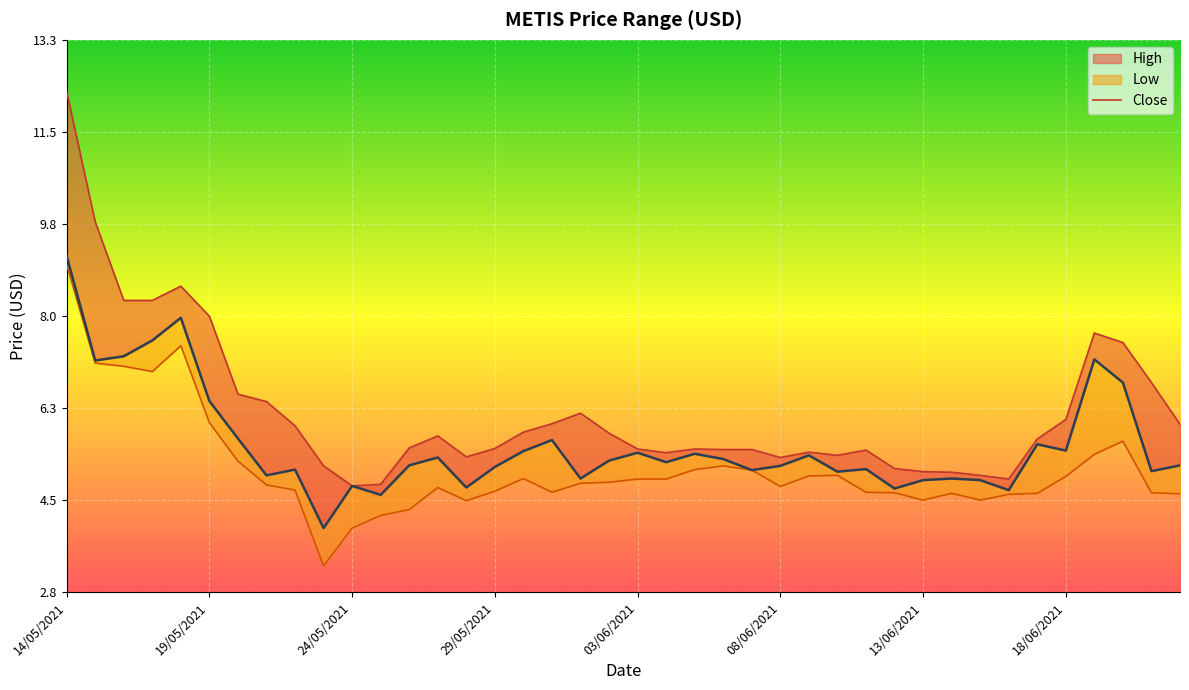

Rank the series at 18 from lowest to highest value.

low_line, close, high_line